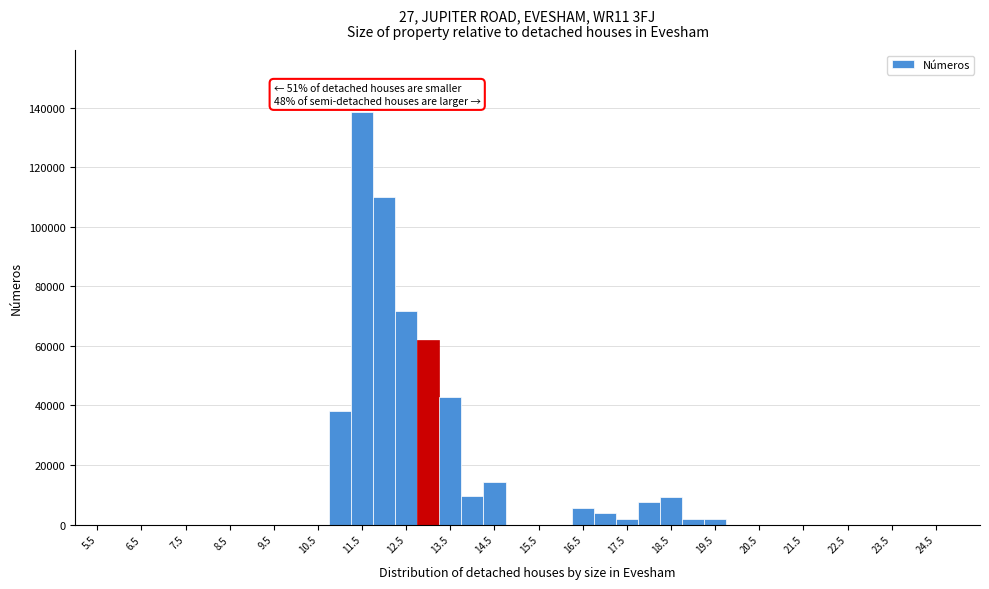

Which range on the x-axis has the tallest bar?

11.25 to 11.75